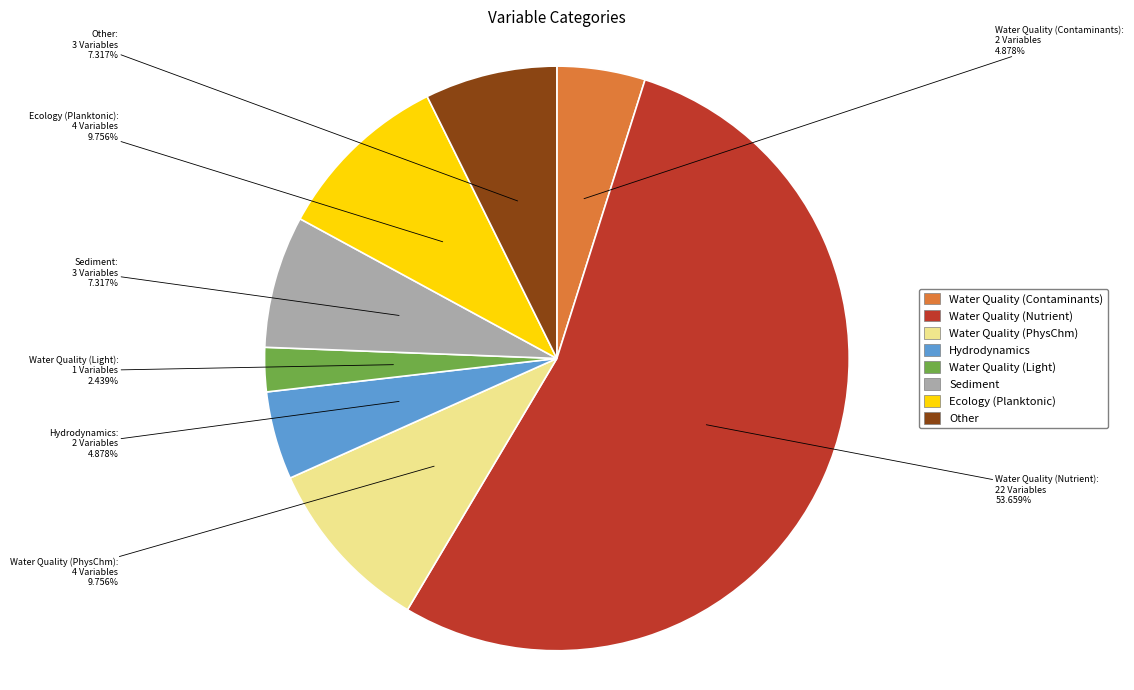

What is the ratio of the value at Water Quality (Contaminants) to the value at Water Quality (PhysChm)?

0.5